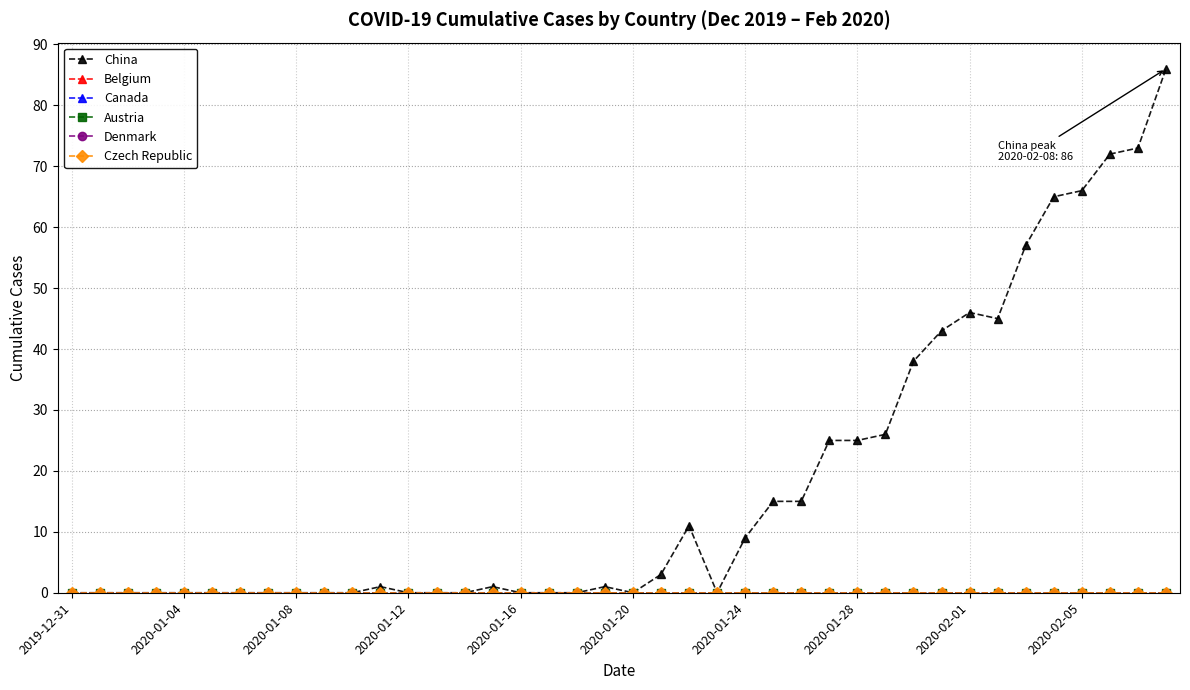

Is this an area chart (filled region under the line)?

No